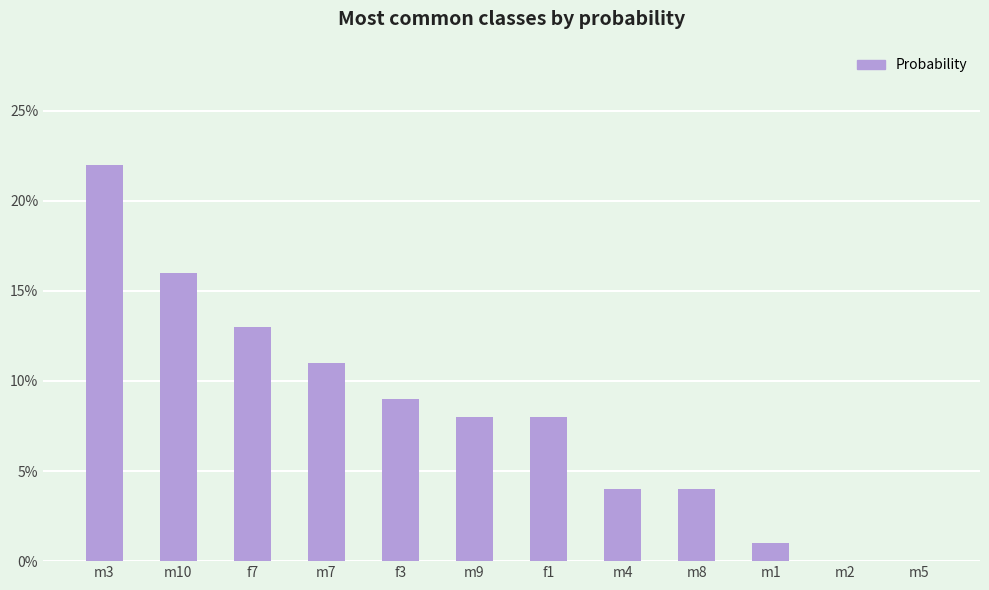

Rank the categories by value from highest to lowest.

m3, m10, f7, m7, f3, m9, f1, m4, m8, m1, m2, m5